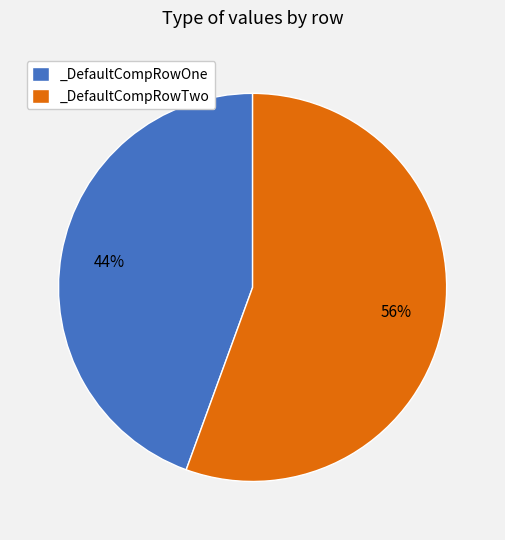

To the nearest percent, what portion does _DefaultCompRowOne represent?

44%